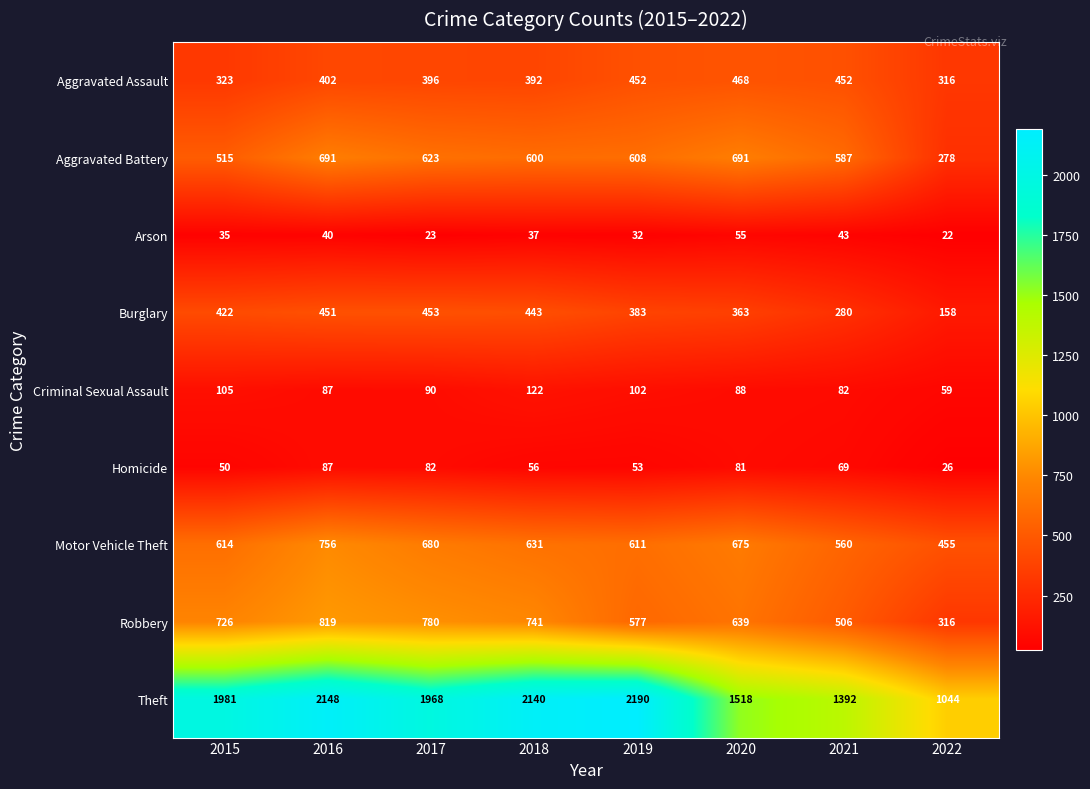

True or false: Aggravated Battery has a value of 587 at 2021.

True